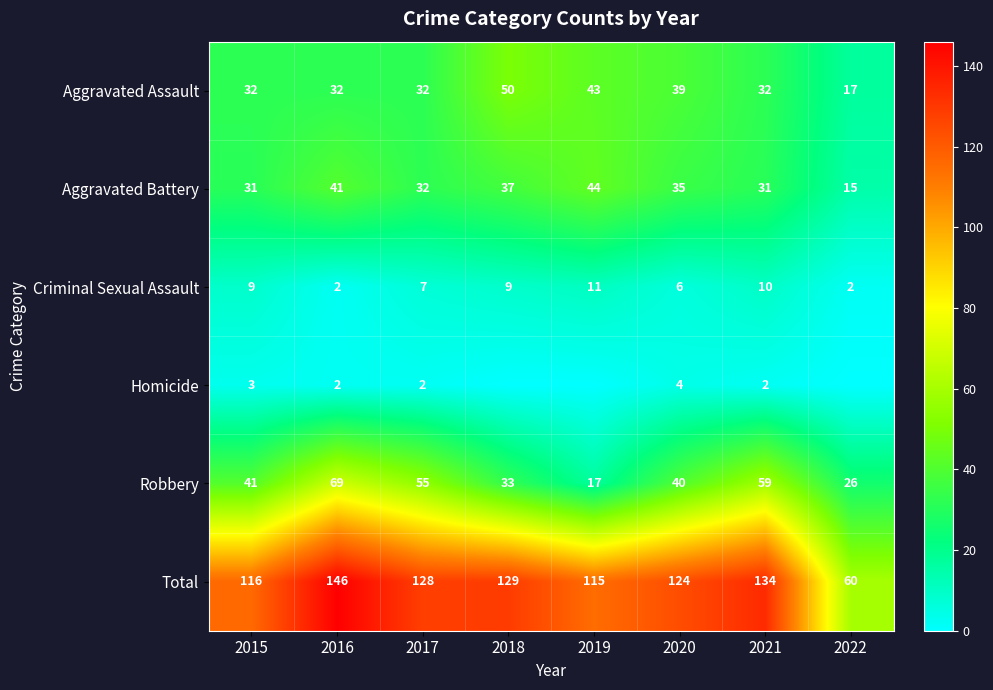

What is the difference between the highest and lowest values at 2015?

113